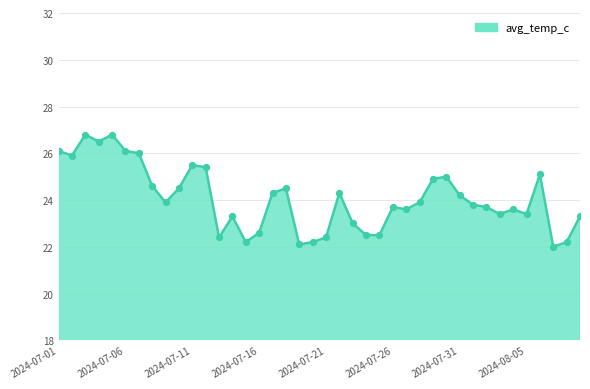

What is the difference between the maximum and minimum values?

4.8